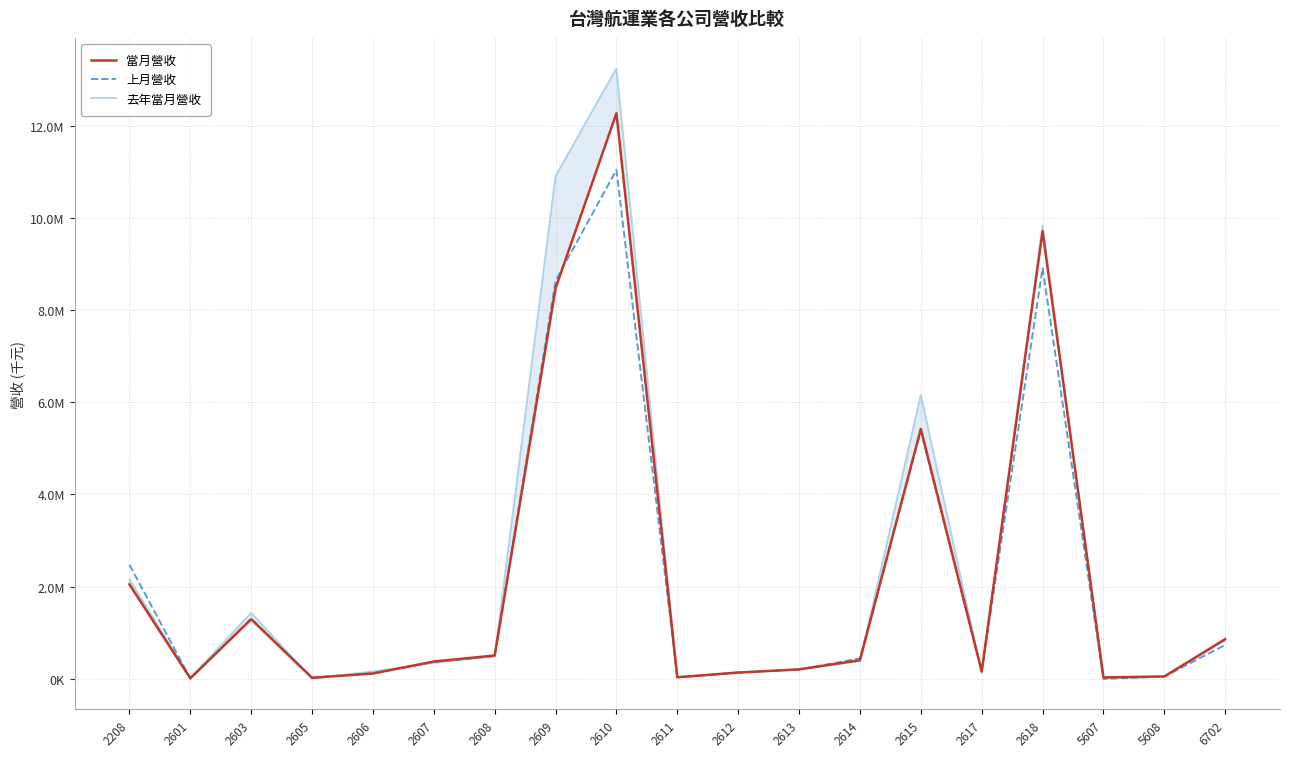

How many data points in 上月營收 are less than 366023?

9